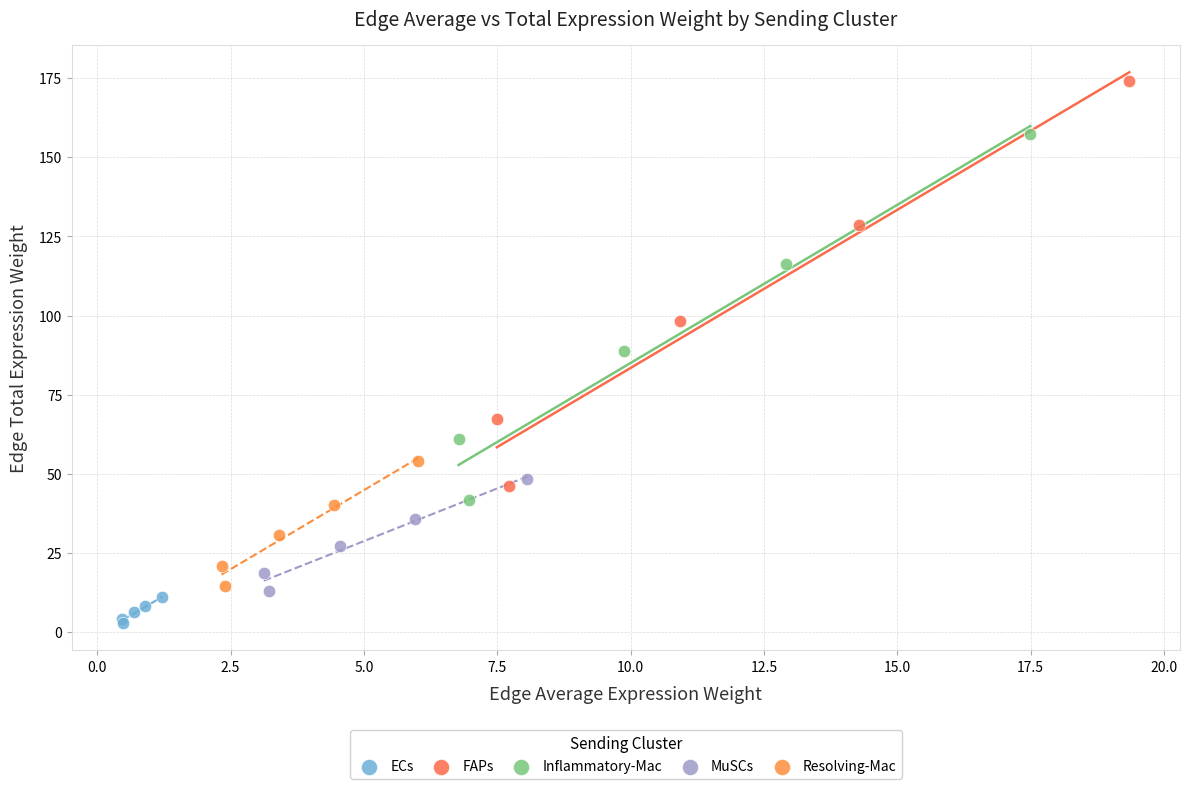

Which series reaches the minimum Y coordinate?

ECs